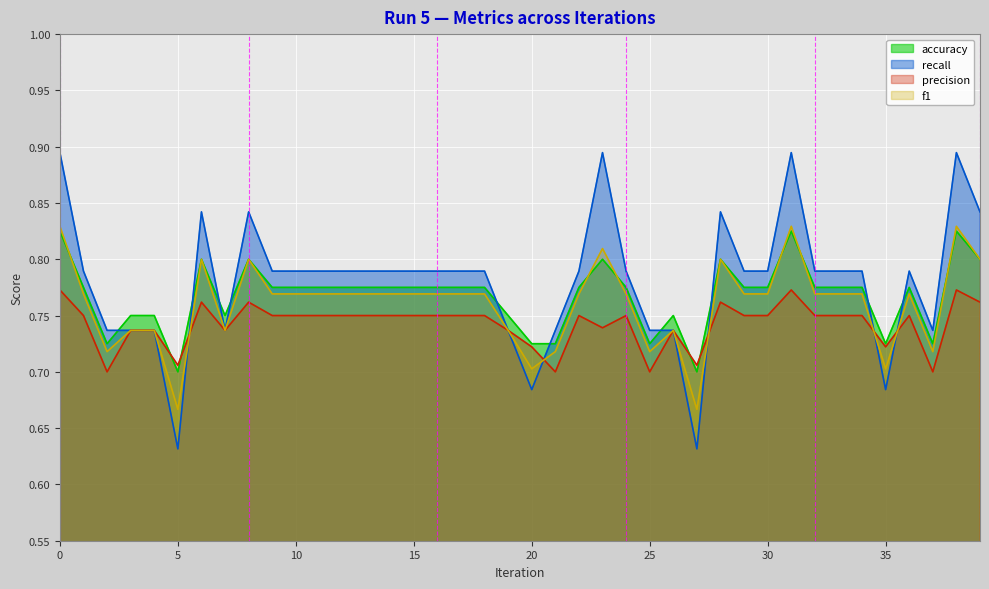

Which has a higher value, 11 or 12?

11